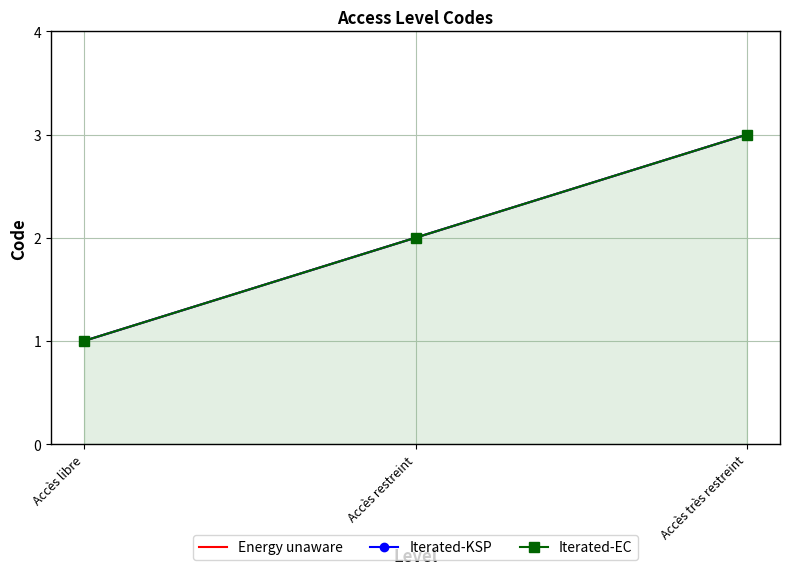

Between Accès libre and Accès restreint, which series saw the biggest shift?

Energy unaware